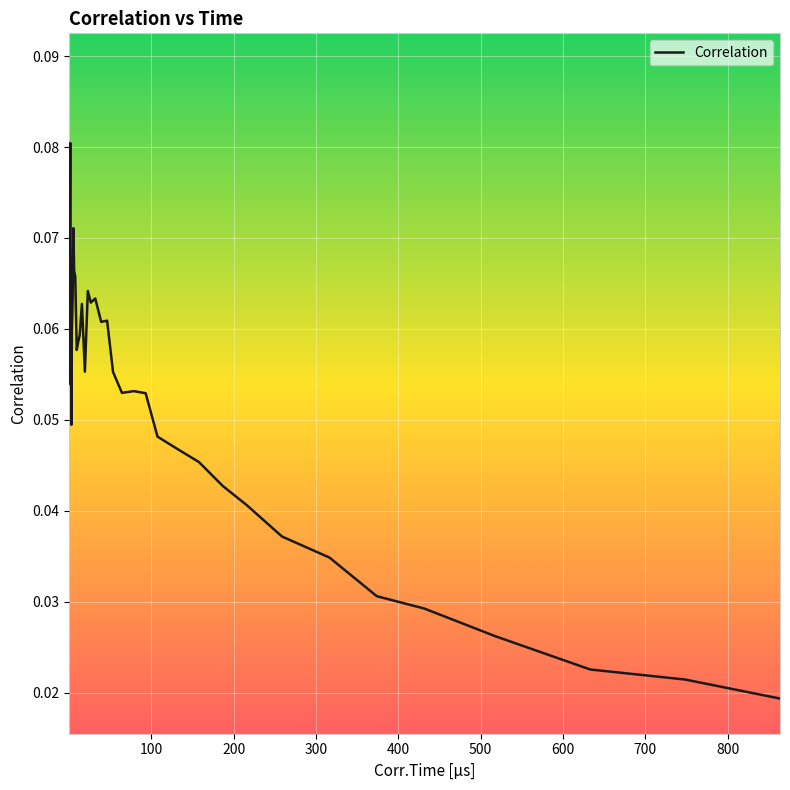

Does the chart have visible grid lines?

Yes